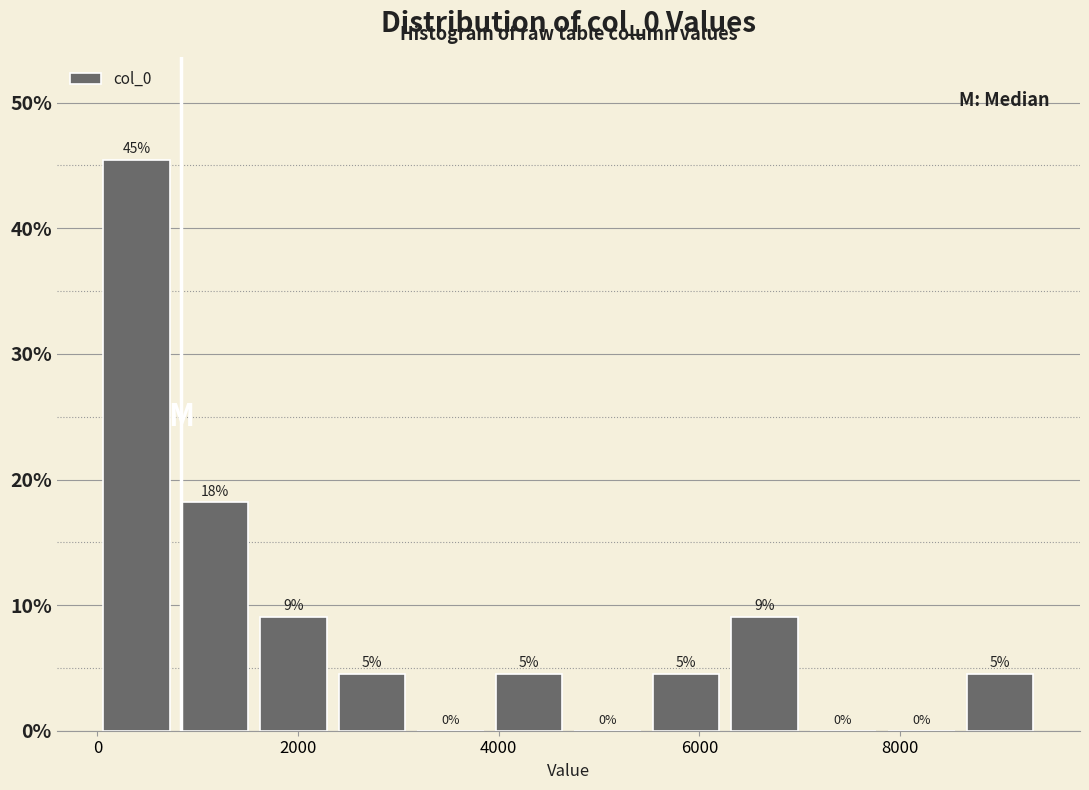

Read against the x-axis, roughly where is the centre of the tallest bar?

400